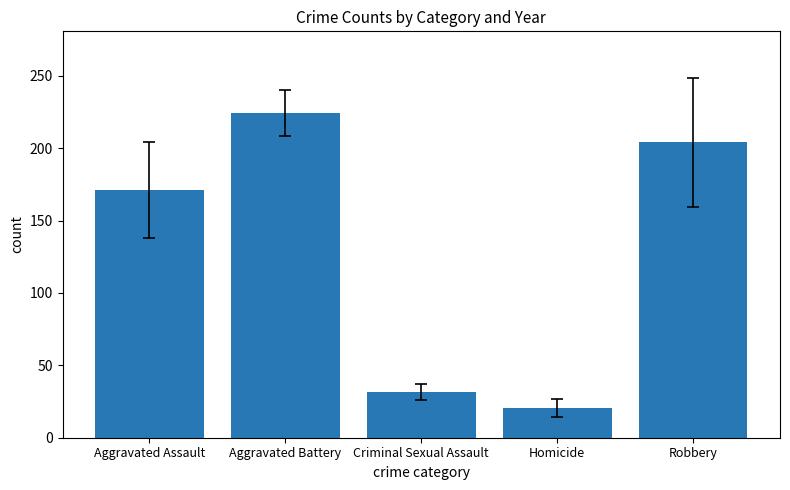

What is the change in value from Criminal Sexual Assault to Homicide?

-10.9